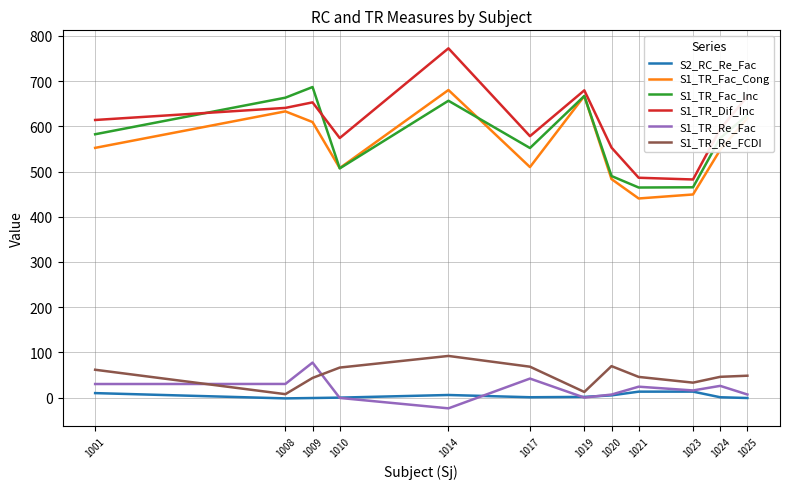

Which series has the largest range (max minus min)?

S1_TR_Dif_Inc